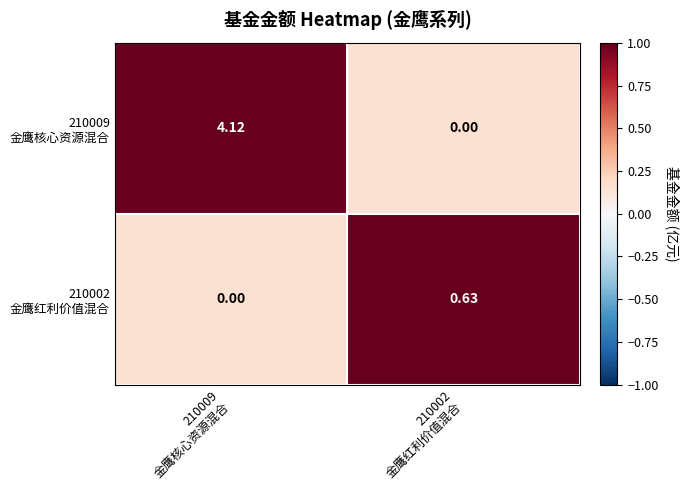

Count the number of categories in the chart.

2